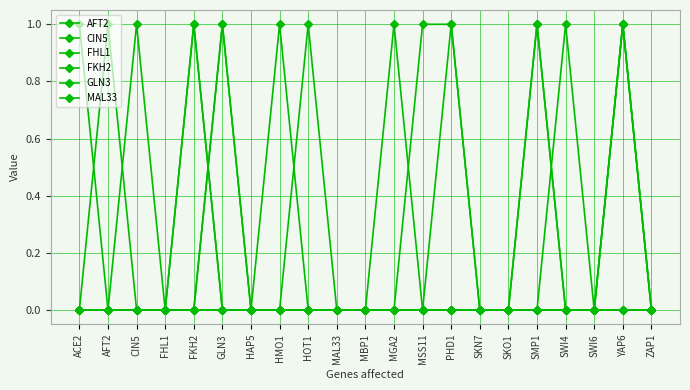

How many lines are shown in the chart?

6